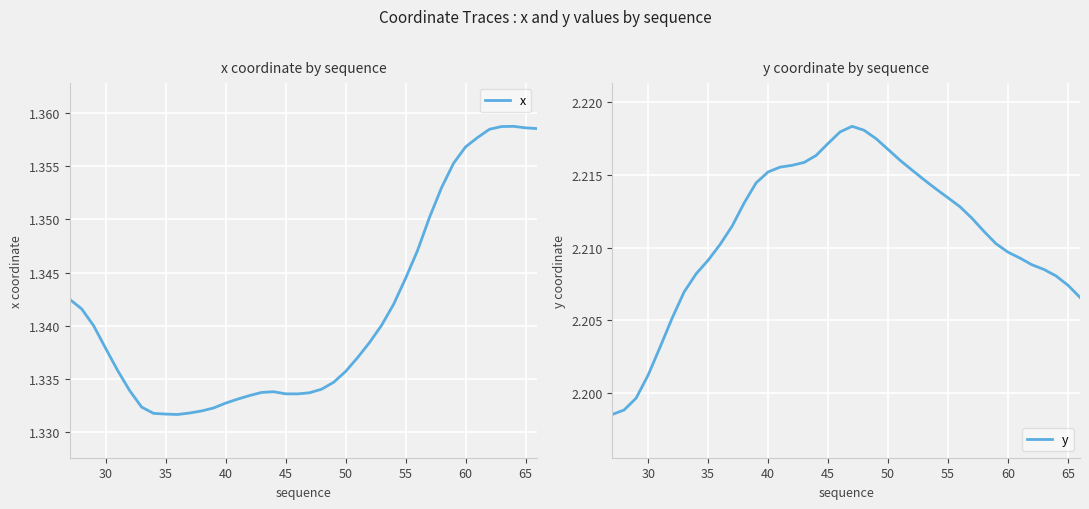

True or false: y and x cross at least once.

False